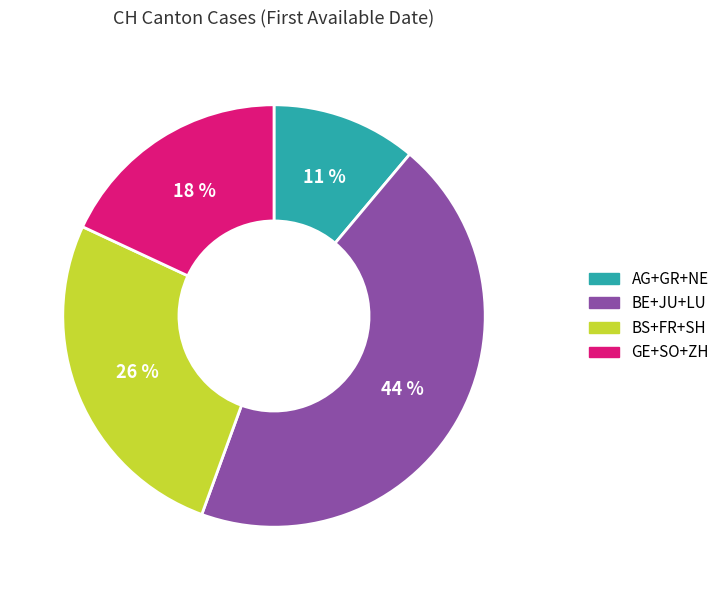

Does any single category account for the majority?

No